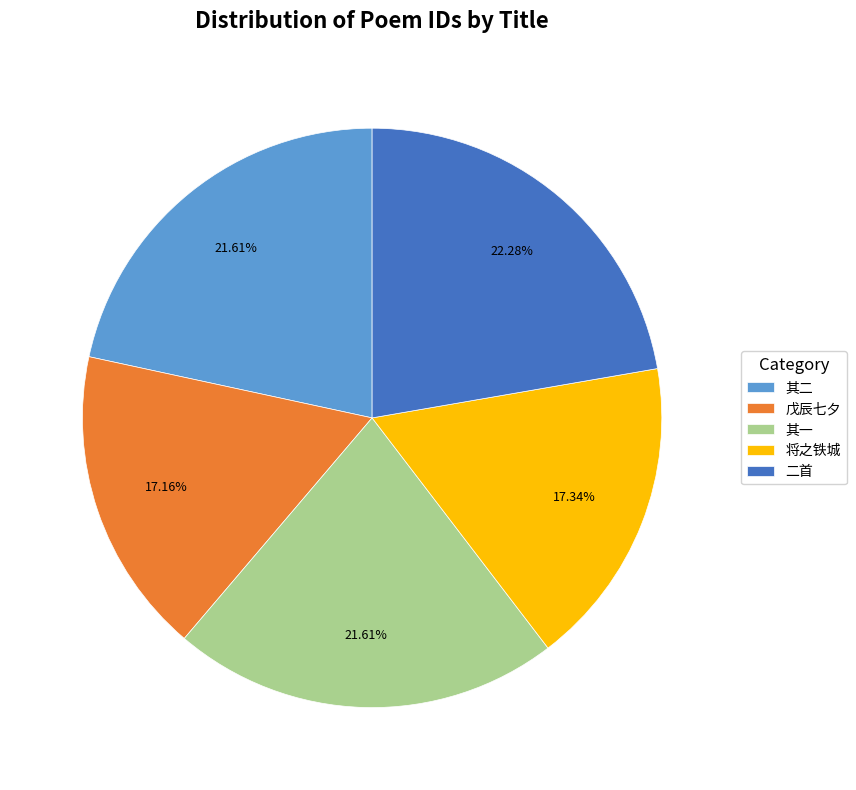

Which slice is the largest?

二首